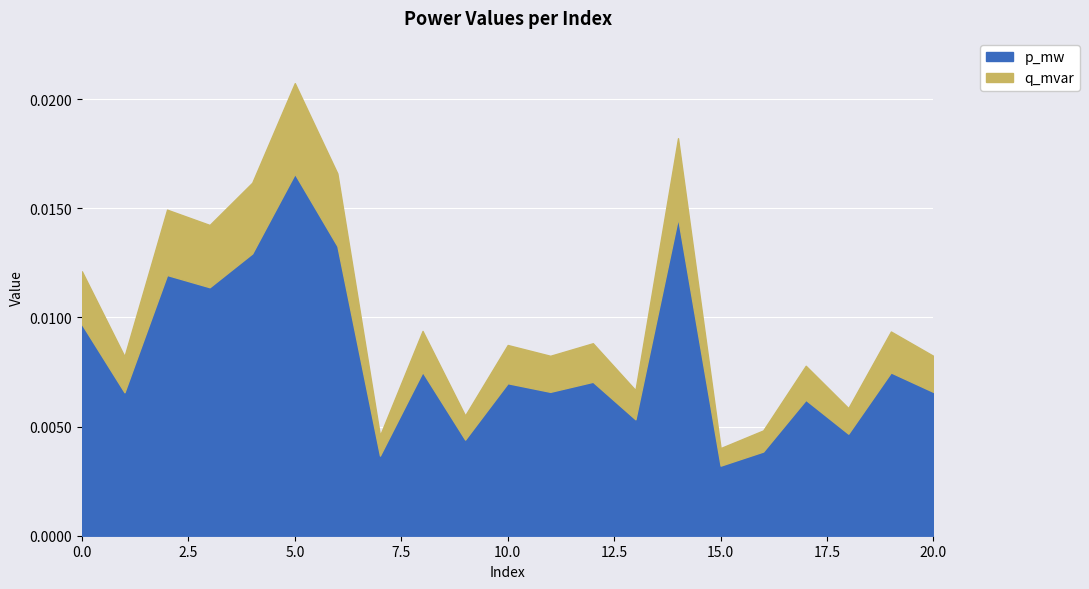

True or false: q_mvar and p_mw cross at least once.

False